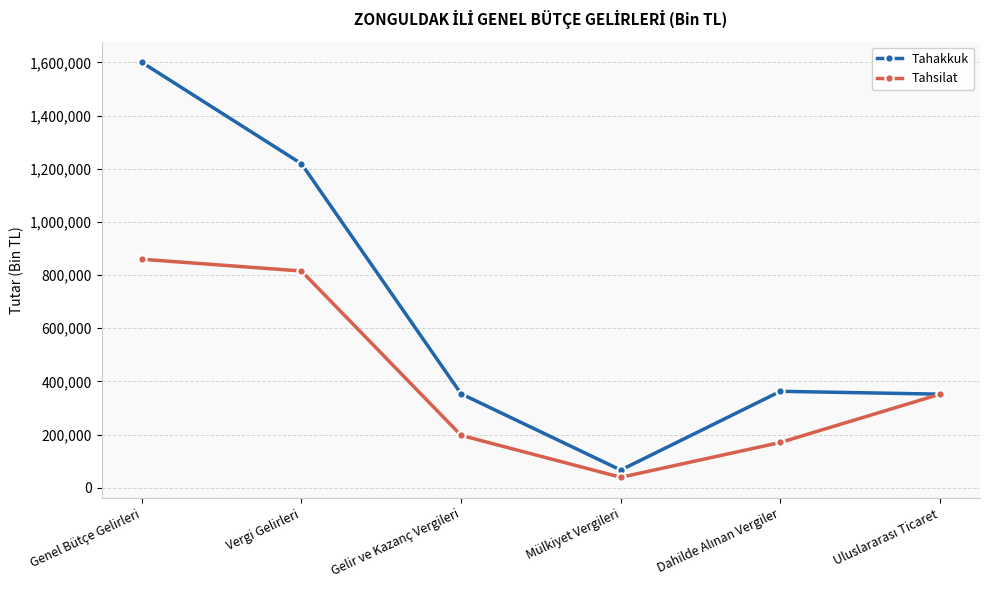

Which category has the lowest value in the Tahsilat series?

Mülkiyet Vergileri